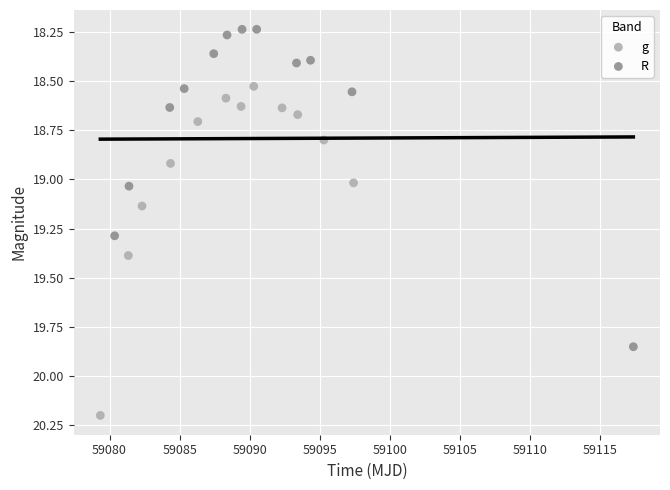

Which series contains the highest Y value?

g